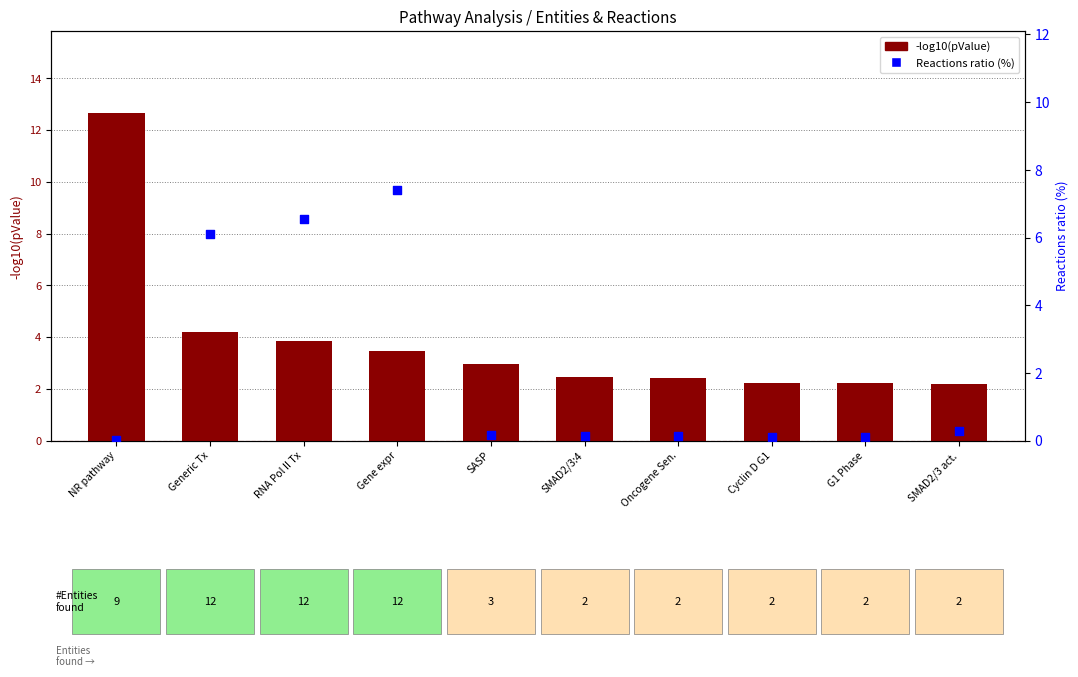

Which series has the largest total across all categories?

-log10(pValue)